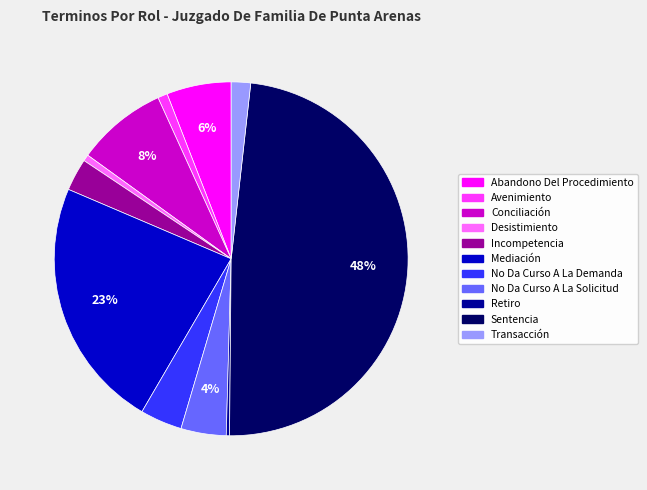

Is it true that Retiro is 12% of the pie?

False